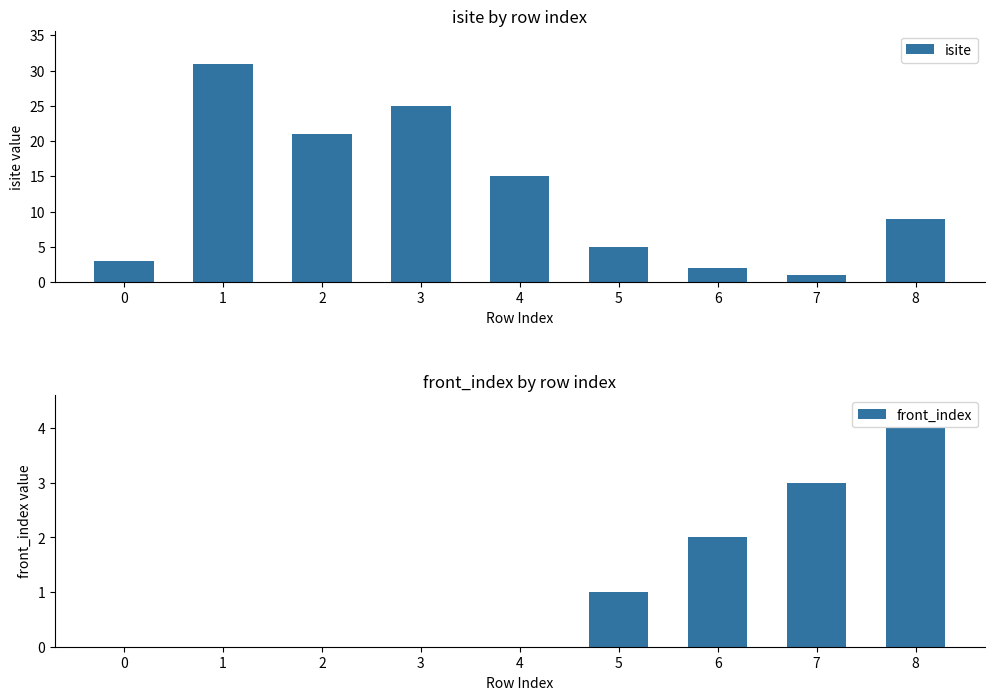

What is the average value of the isite series?

12